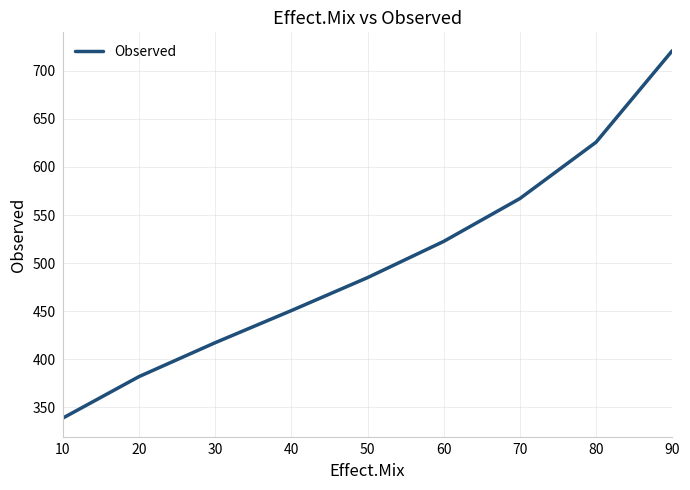

Is this an area chart (filled region under the line)?

No